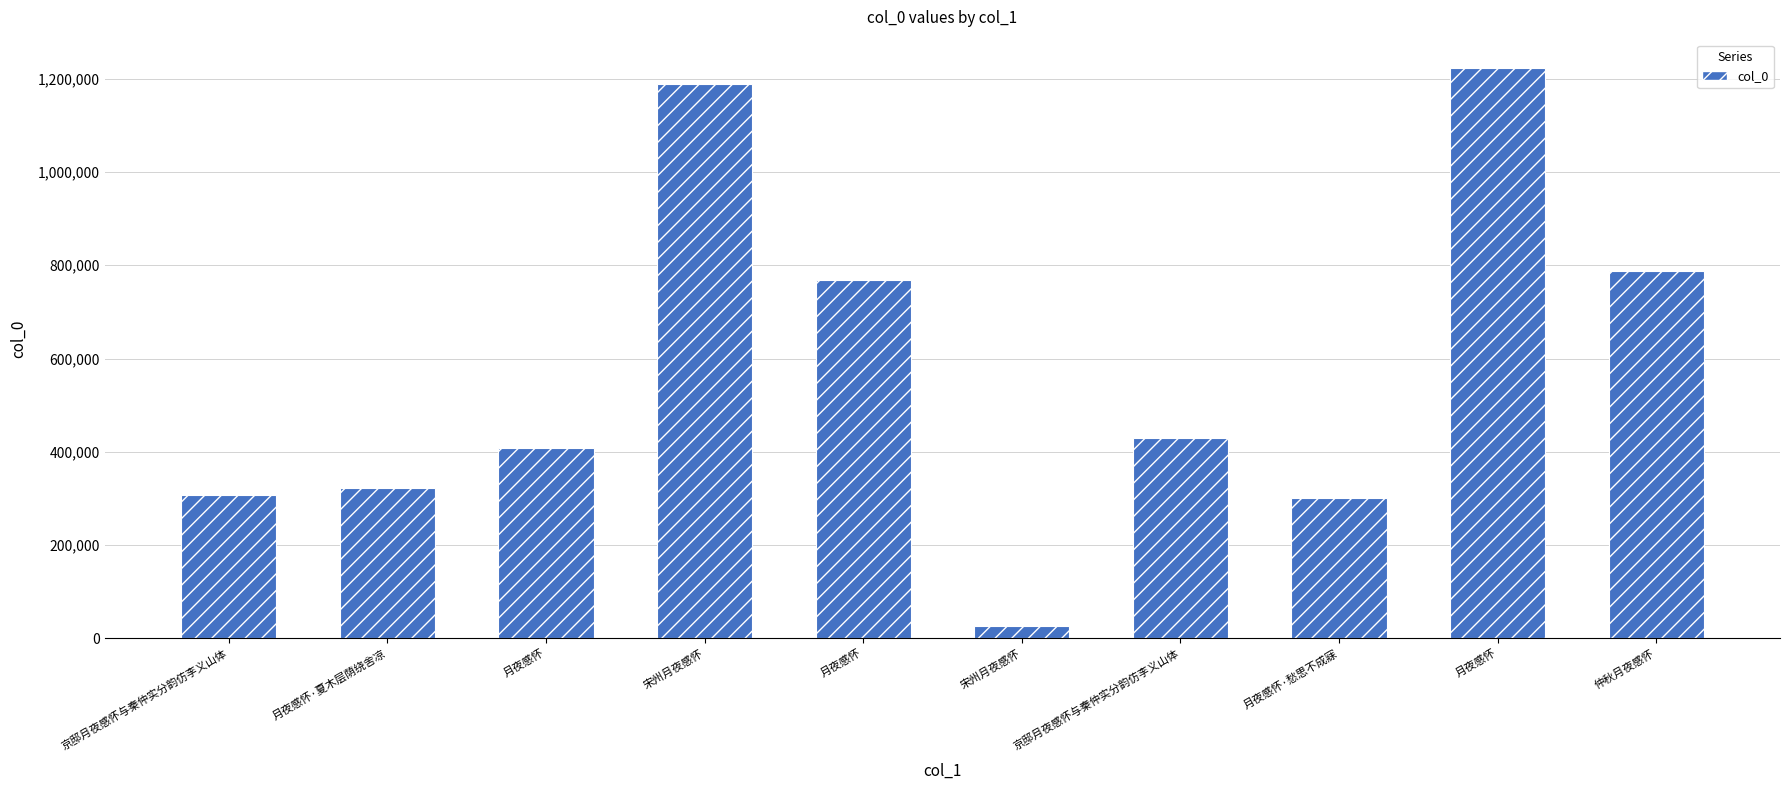

What is the minimum value shown in the chart?

27227